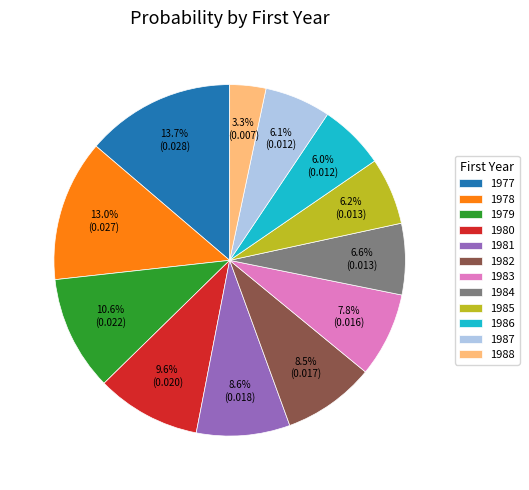

Does 1986 account for over 50% of the chart?

No